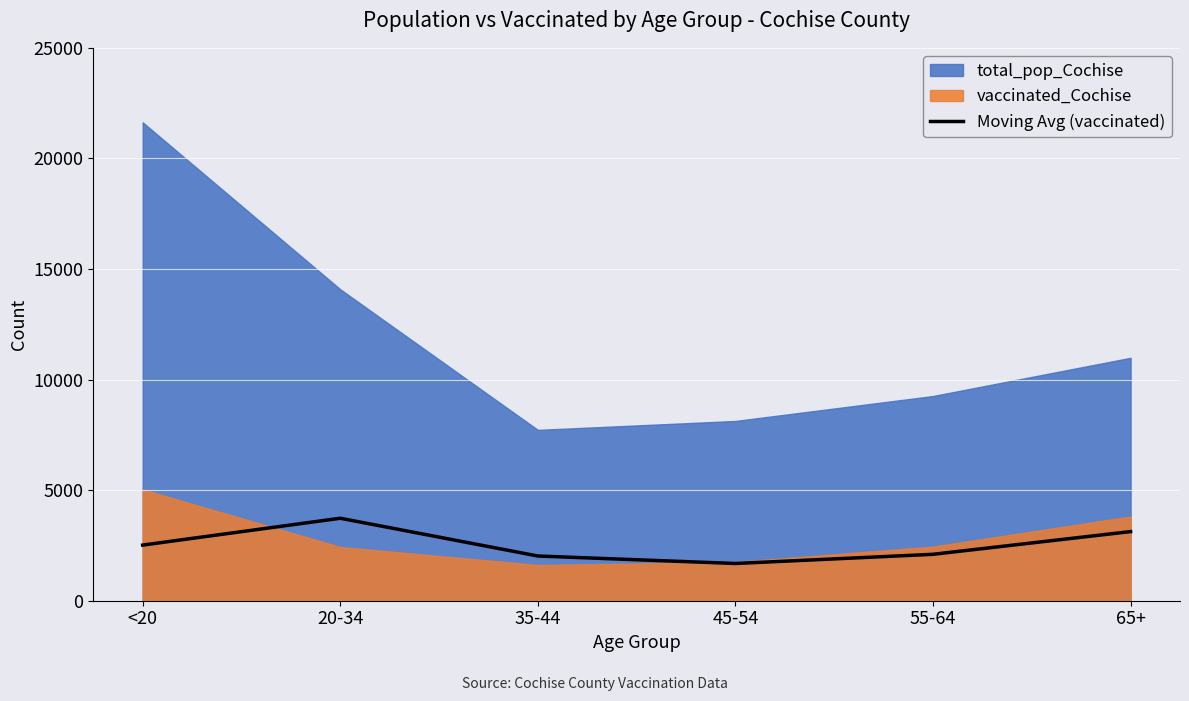

How many interior local peaks (higher than both neighbors) does the data have?

1